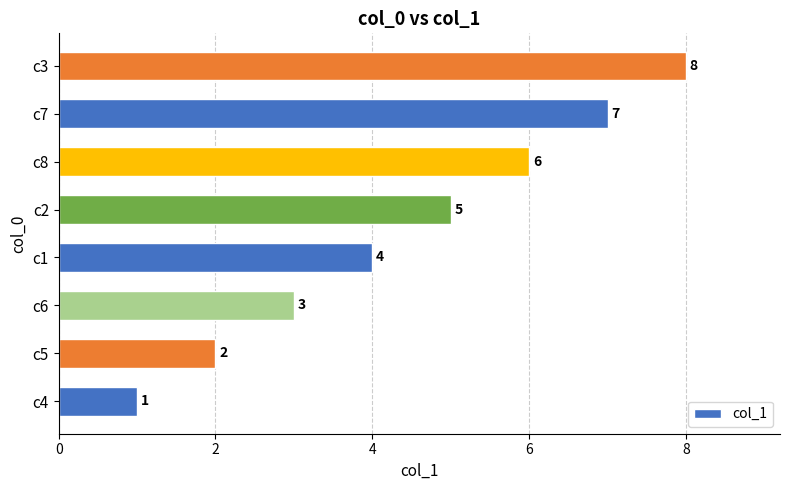

What is the change in value from c8 to c7?

+1